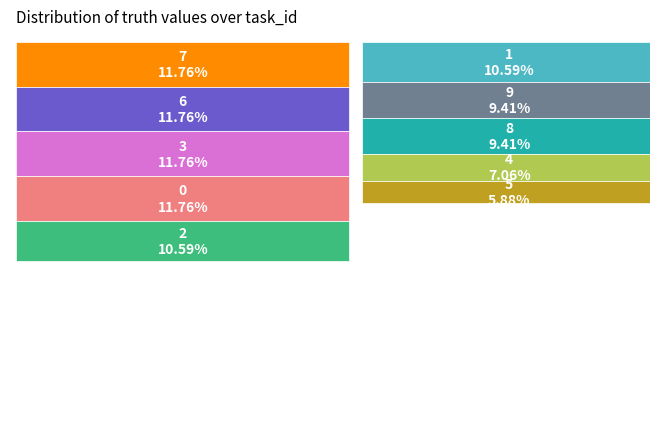

What percentage do 7 and 2 together represent?

22.4%